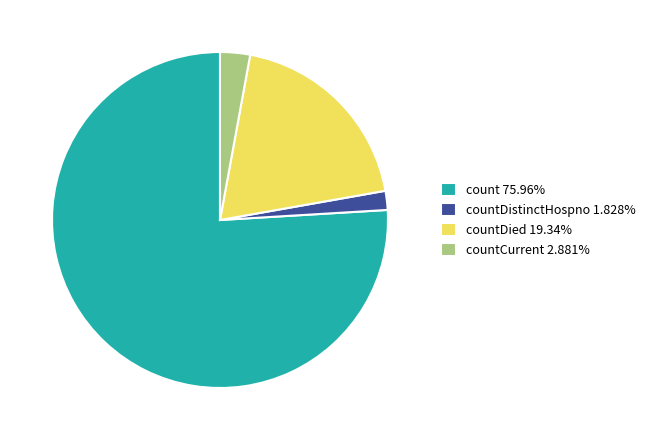

Do count 75.96% and countDistinctHospno 1.828% together represent more than half of the pie?

Yes